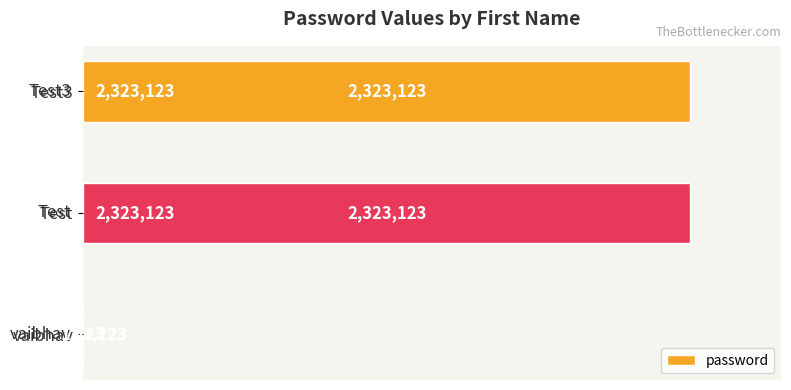

What is the smallest value displayed?

1223